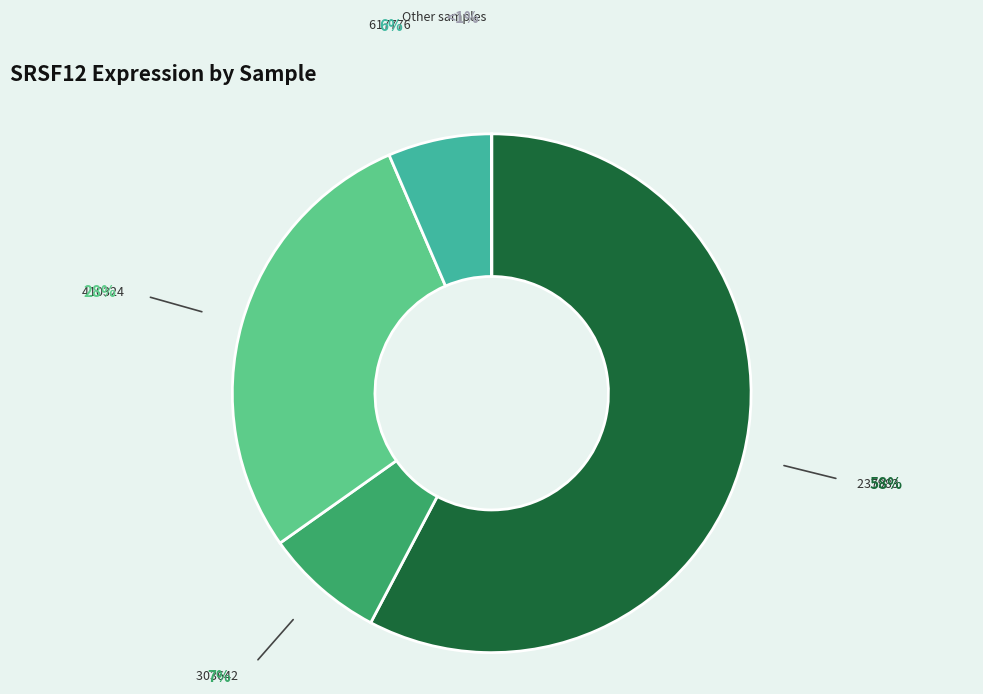

Is there any slice that represents more than half of the pie?

Yes